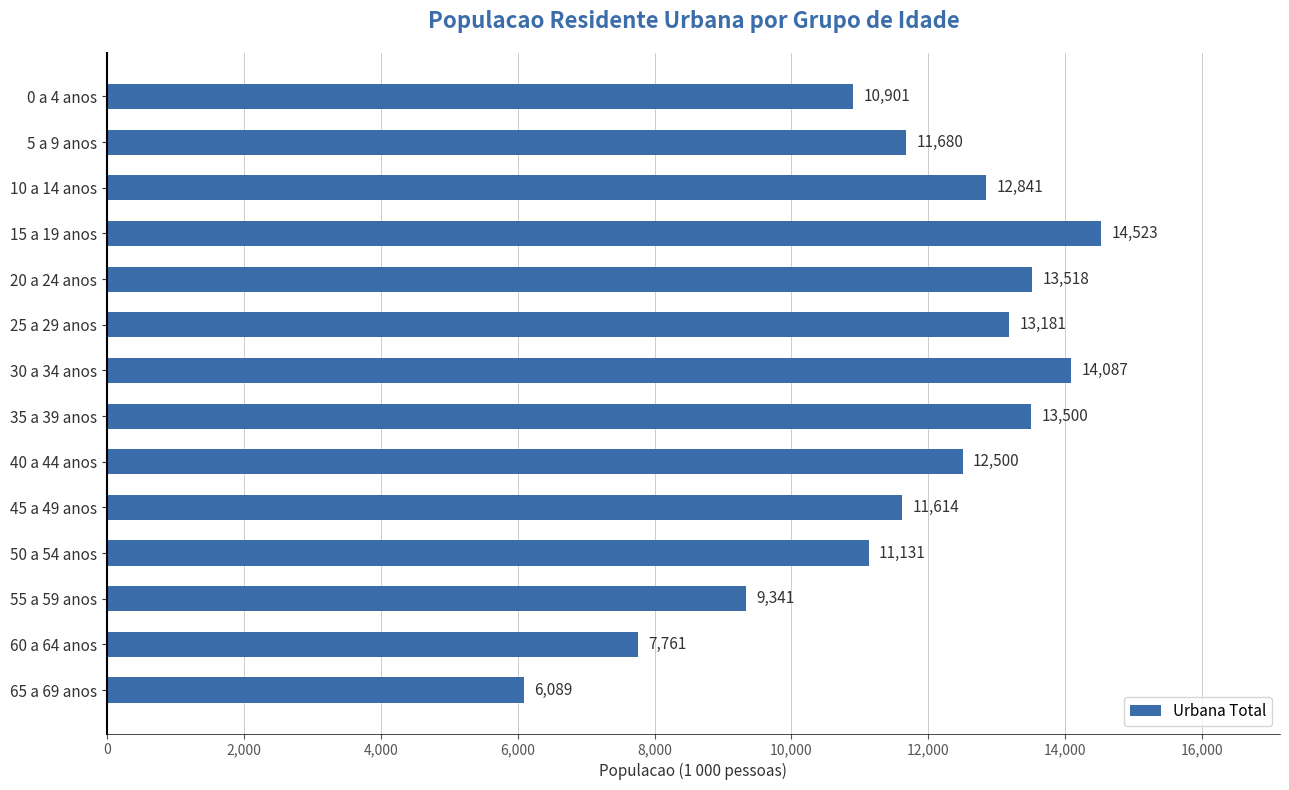

At which category does the chart reach its minimum across all series?

65 a 69 anos